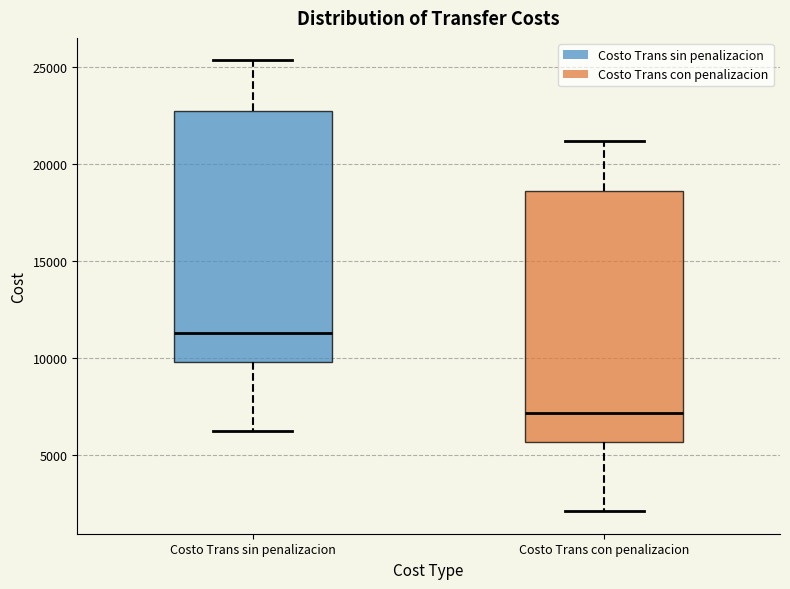

Which box has the highest median line?

Costo Trans sin penalizacion